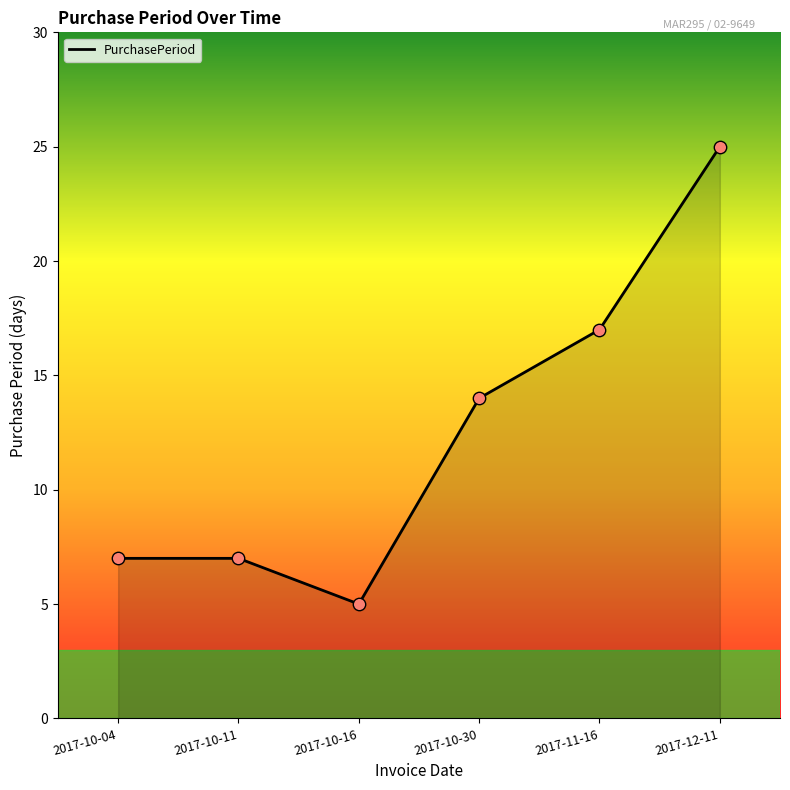

What is the ratio of the value at 2017-11-16 to the value at 2017-10-11?

2.4